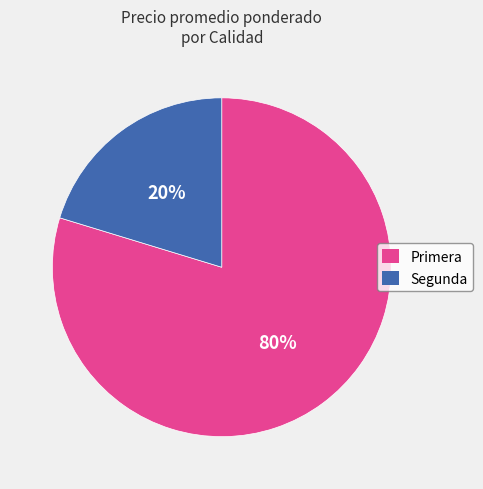

To the nearest percent, what is the combined percentage of Segunda and Primera?

100%